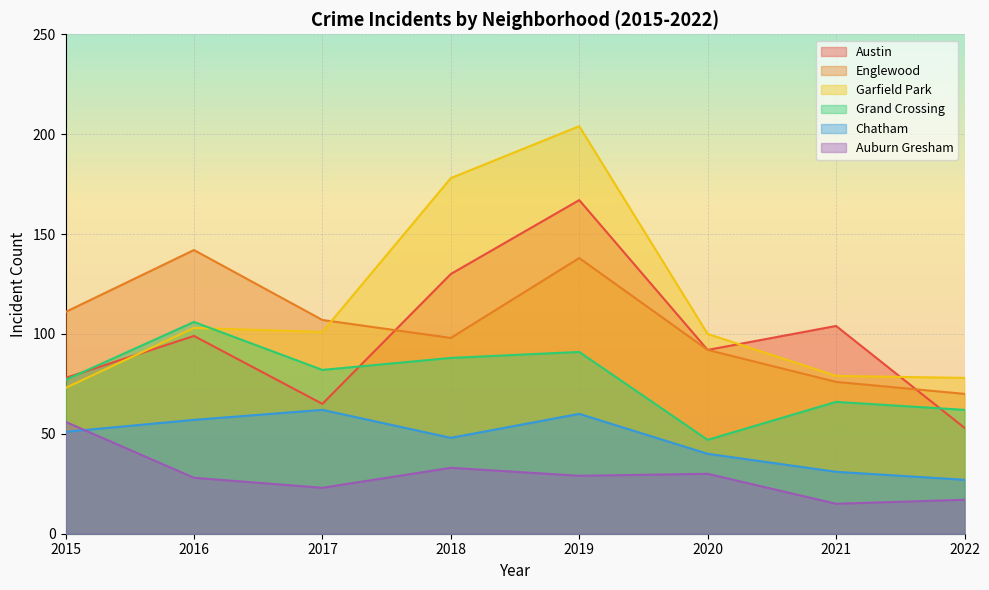

Is the value of Garfield Park at 2018 greater than the value of Grand Crossing at 2019?

Yes